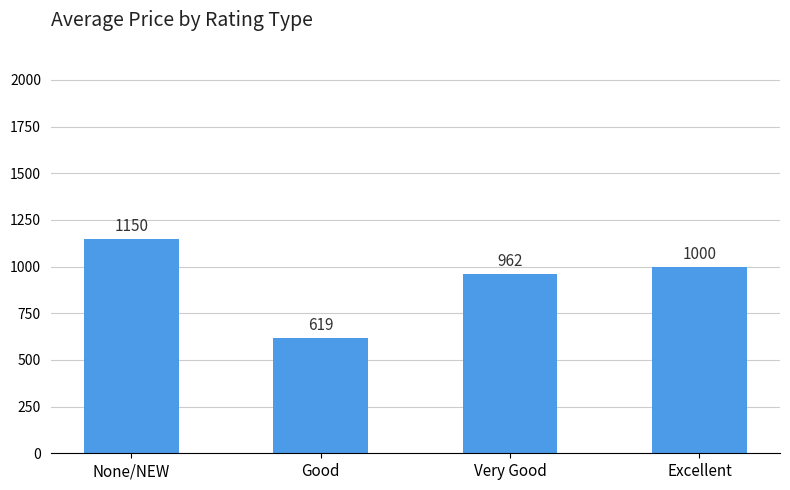

Between Very Good and Excellent, which is larger?

Excellent